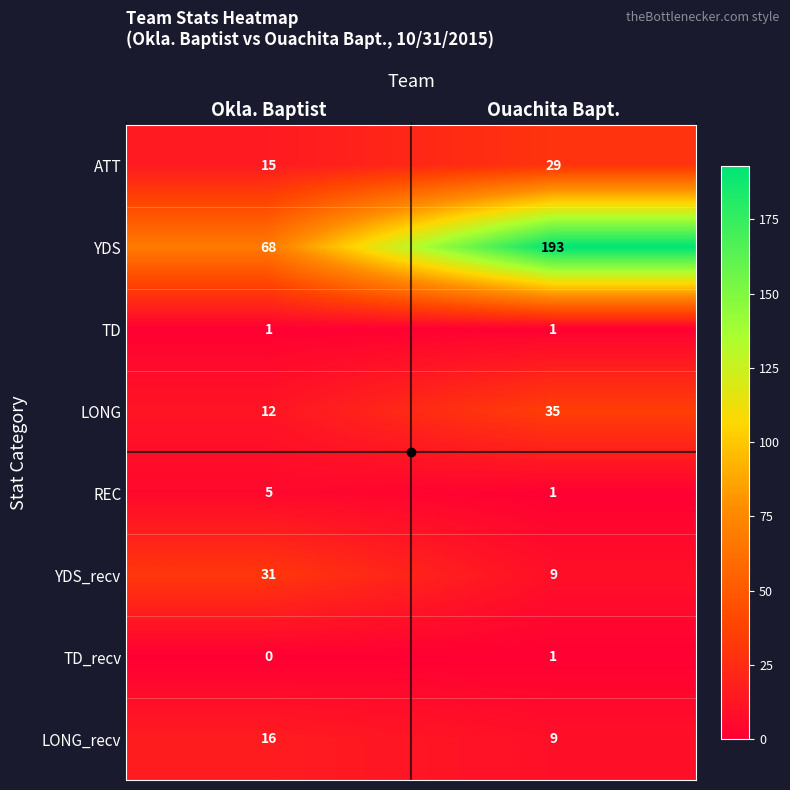

Rank the categories by LONG_recv value from highest to lowest.

Okla. Baptist, Ouachita Bapt.